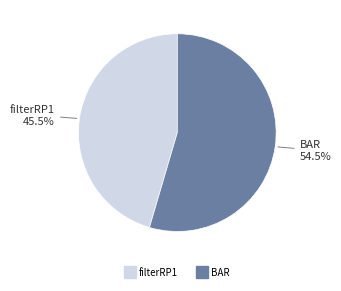

Does any single category account for the majority?

Yes